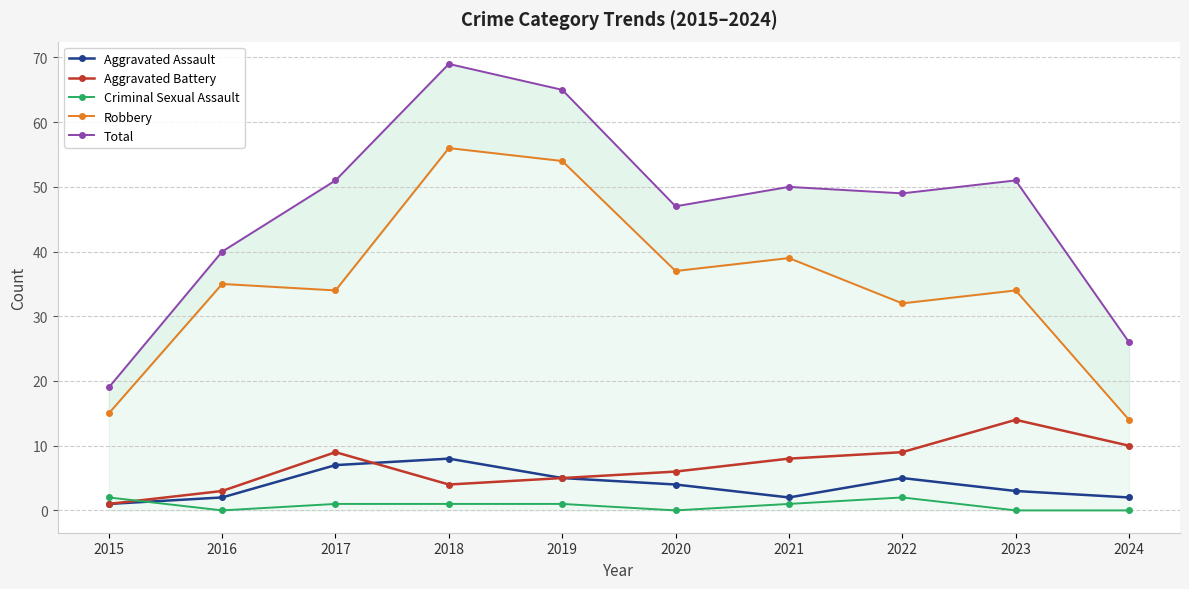

At how many categories does at least one series exceed 39?

8